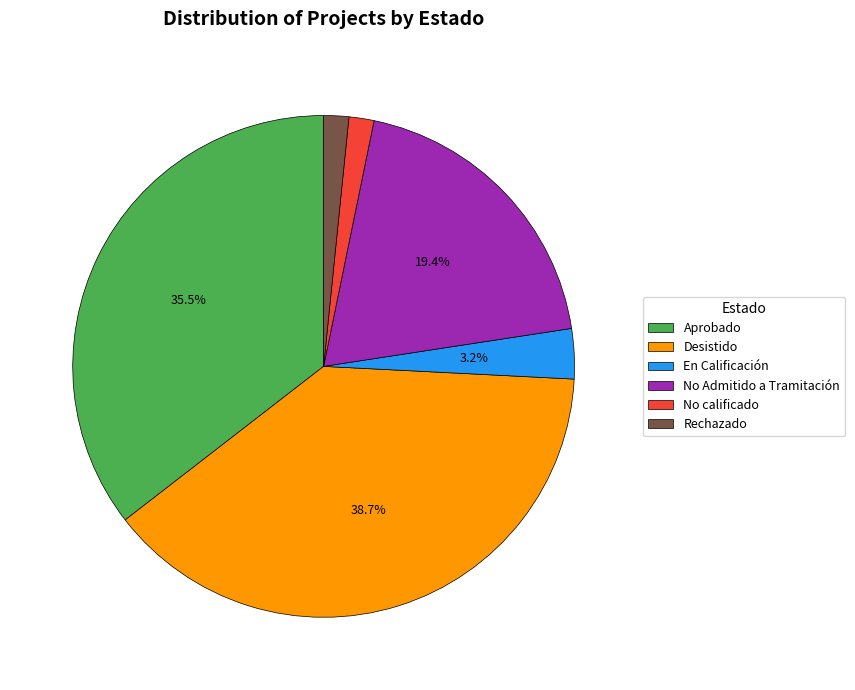

Is the sum of Rechazado and No calificado greater than half?

No